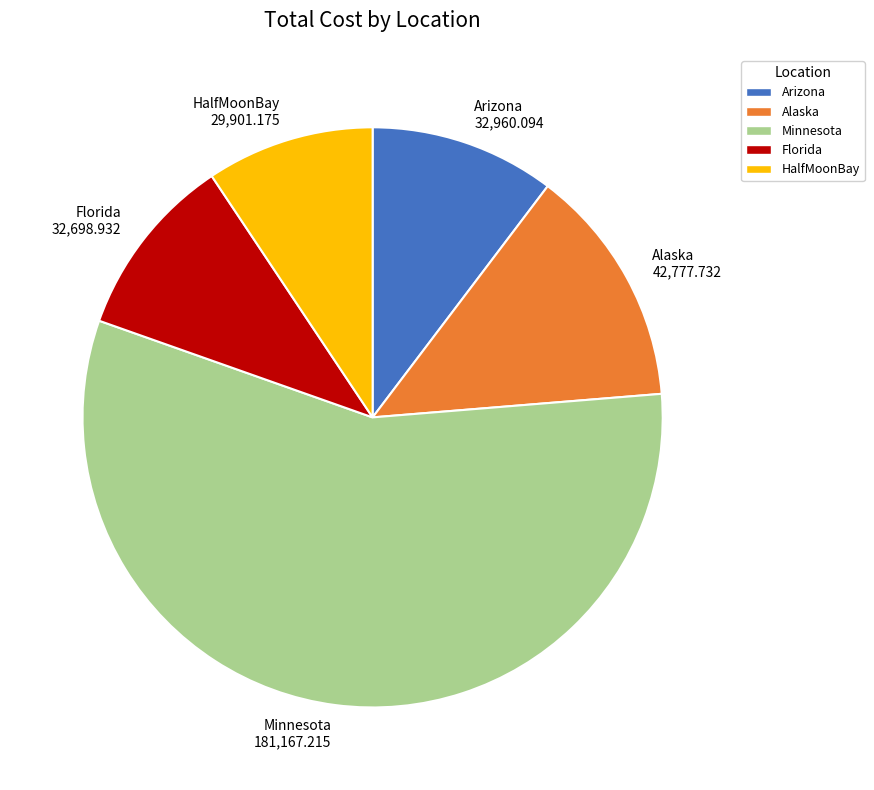

Is it true that Minnesota is 70% of the pie?

False